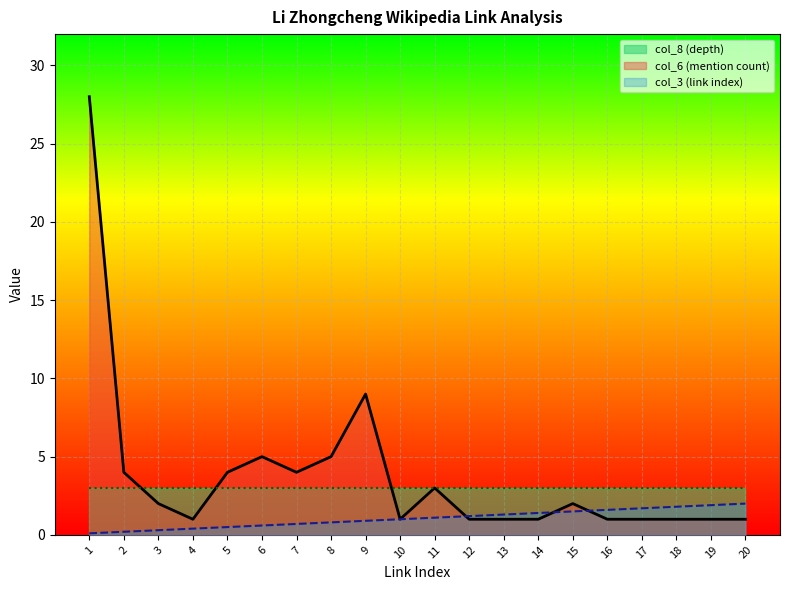

At which label does col_6 (mention count) first exceed 2?

1